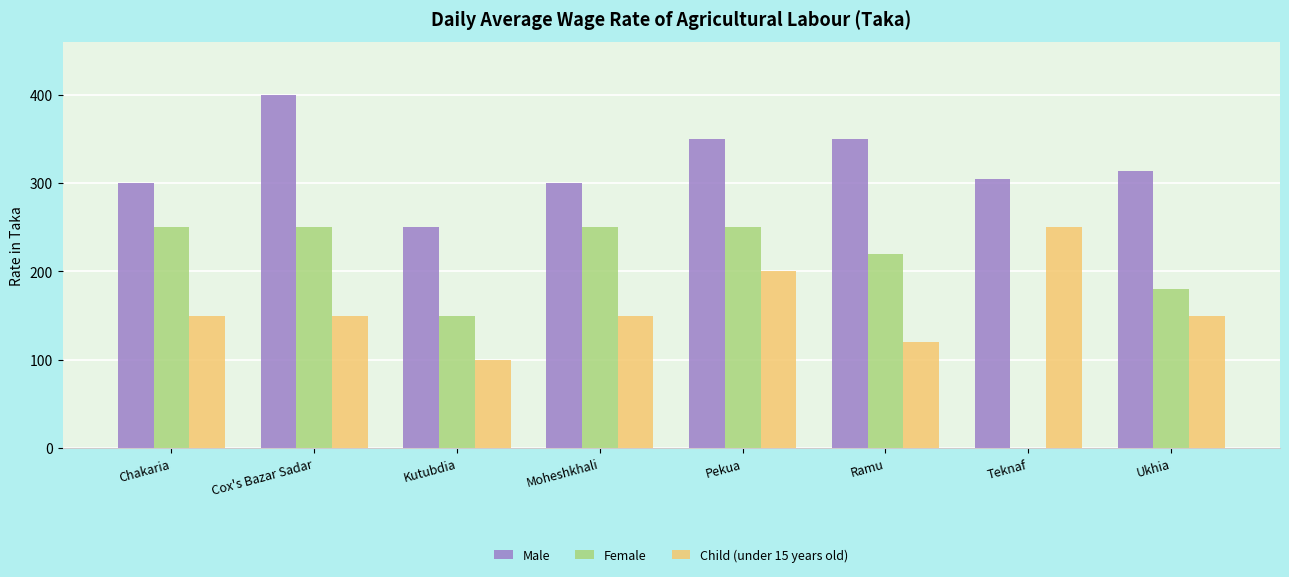

Which series has the largest total across all categories?

Male